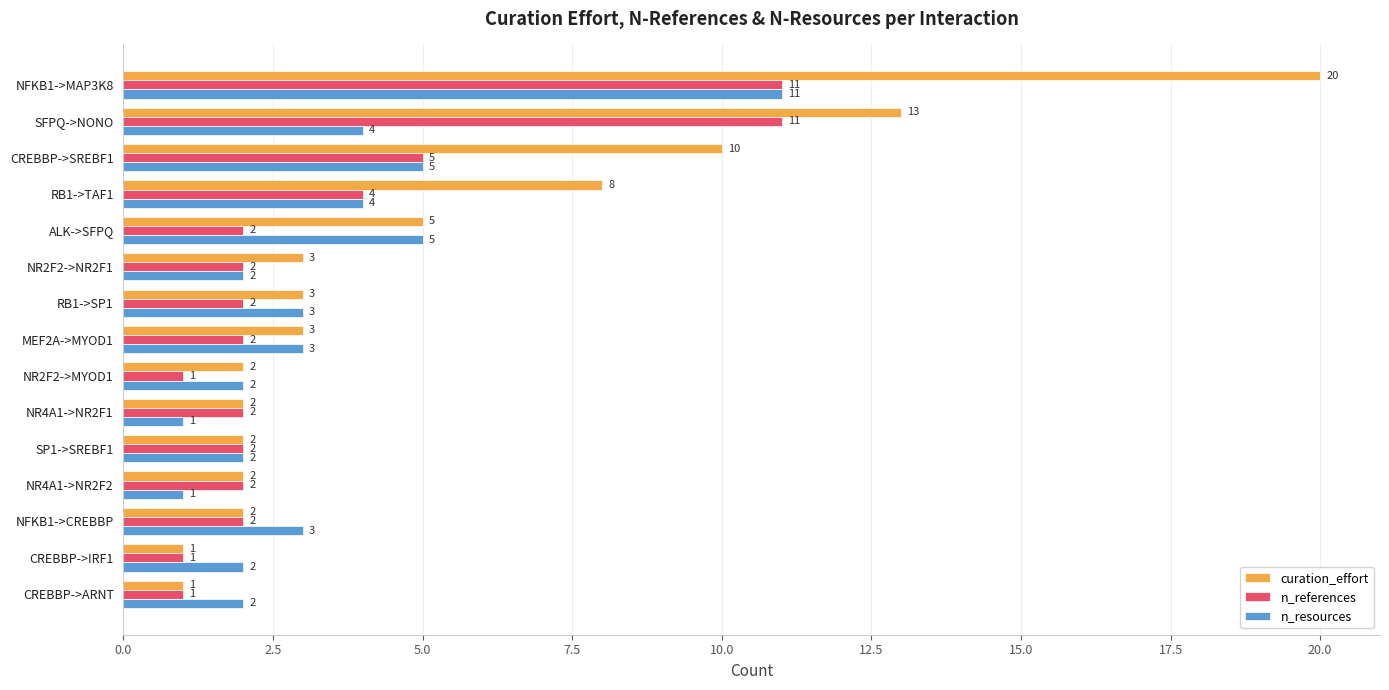

How many n_references values are between 2 and 4?

9